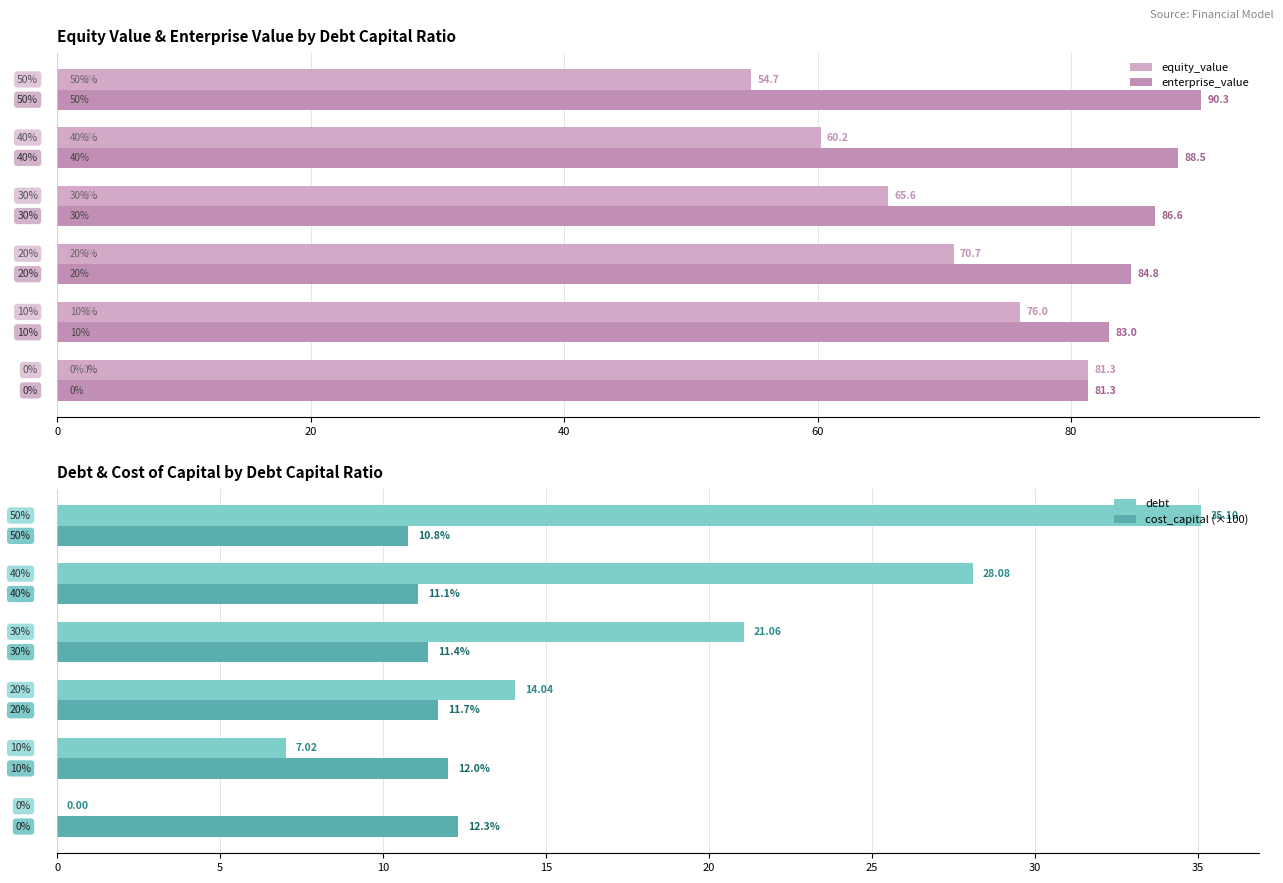

Rank the series at 100 from highest to lowest value.

enterprise_value, equity_value, debt, cost_capital (×100)